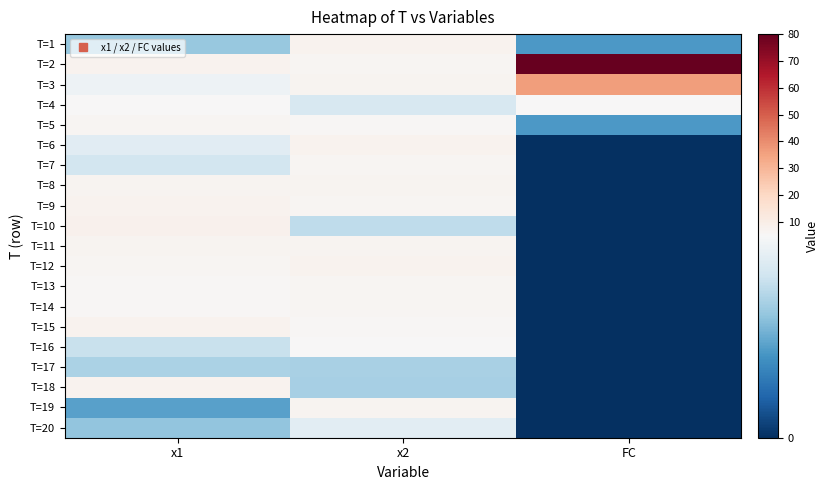

How many distinct data groups are displayed?

20